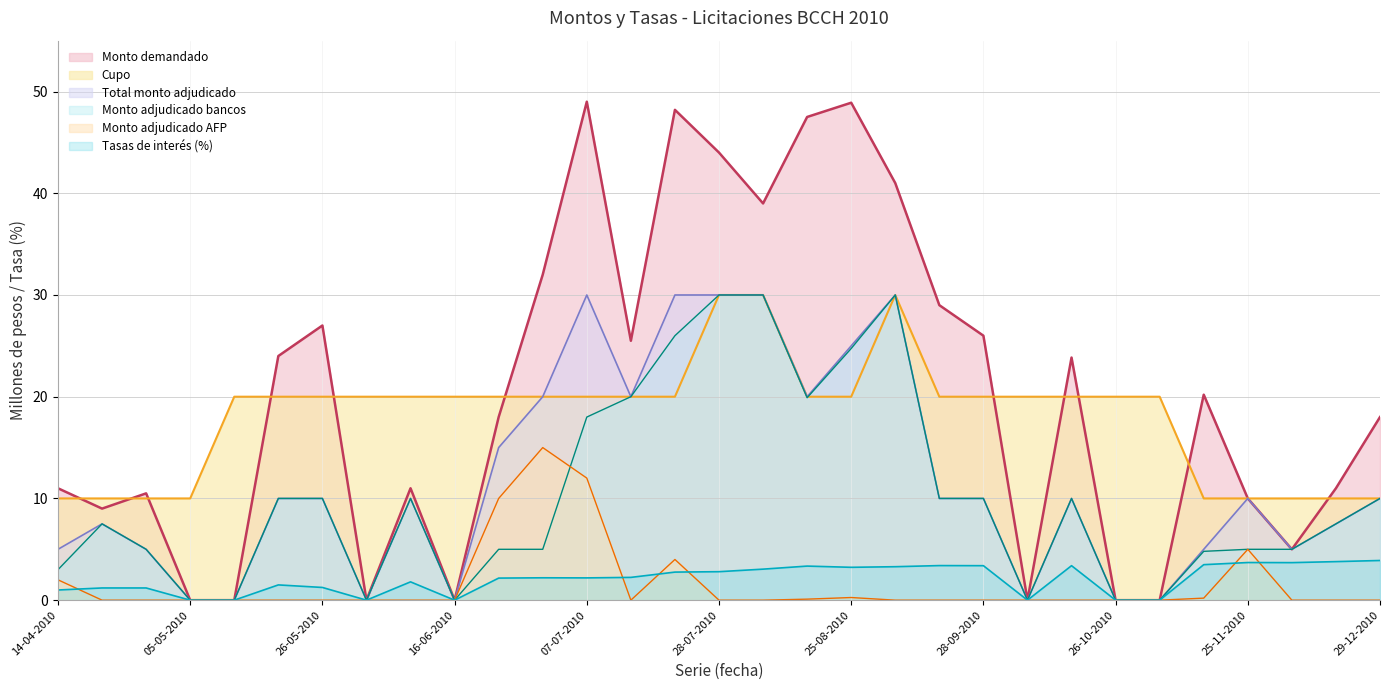

True or false: Cupo and Tasas de interes cross at least once.

False